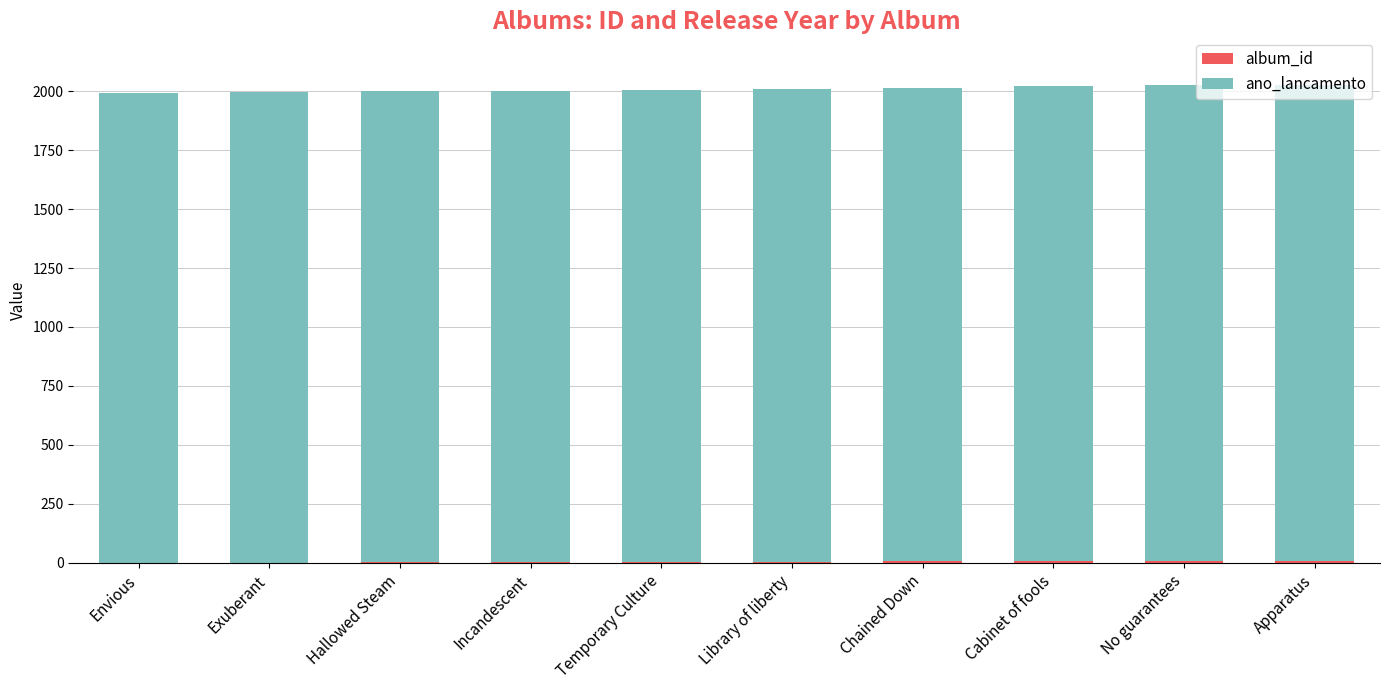

Is it true that ano_lancamento equals 3306 at No guarantees?

False